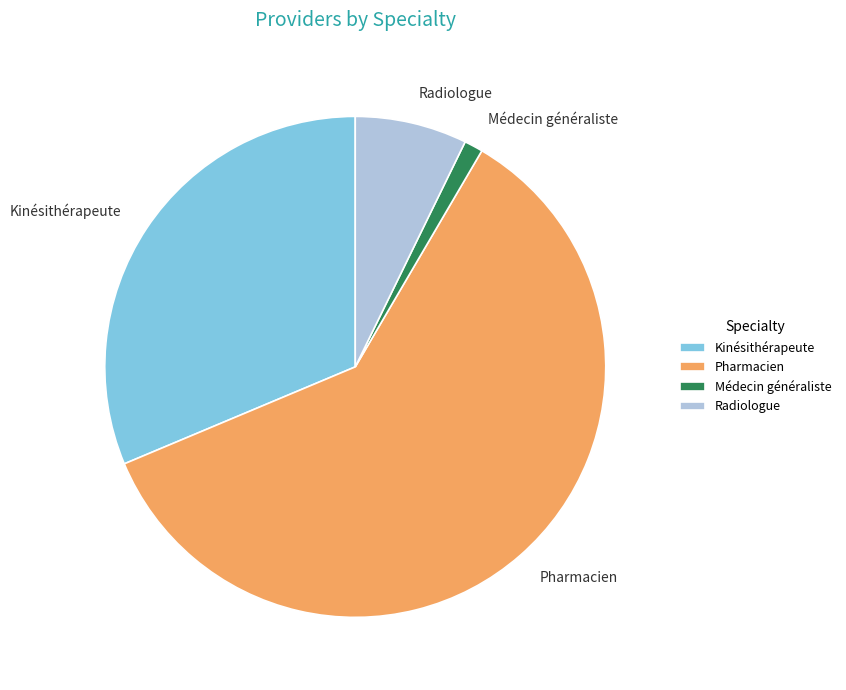

Do Pharmacien and Médecin généraliste together represent more than half of the pie?

Yes